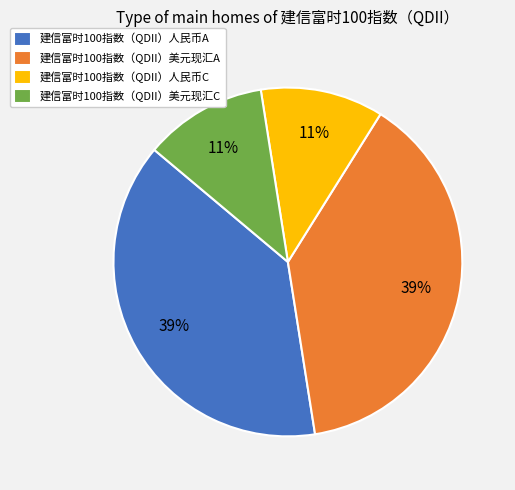

How many segments does this pie chart have?

4